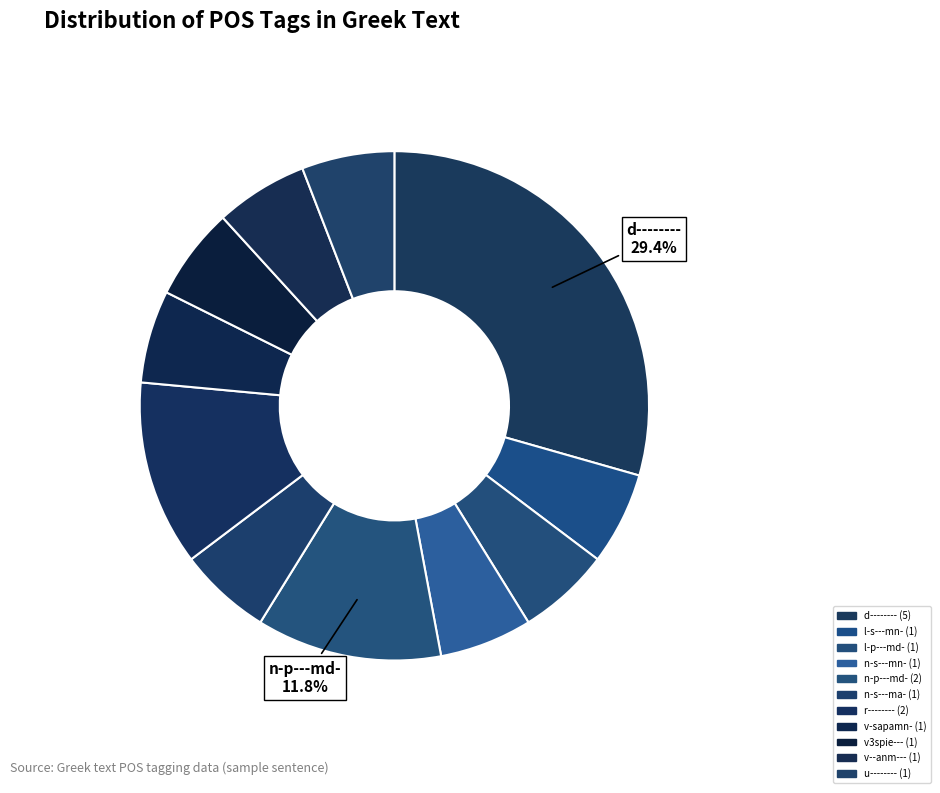

Count the number of slices in the pie.

11